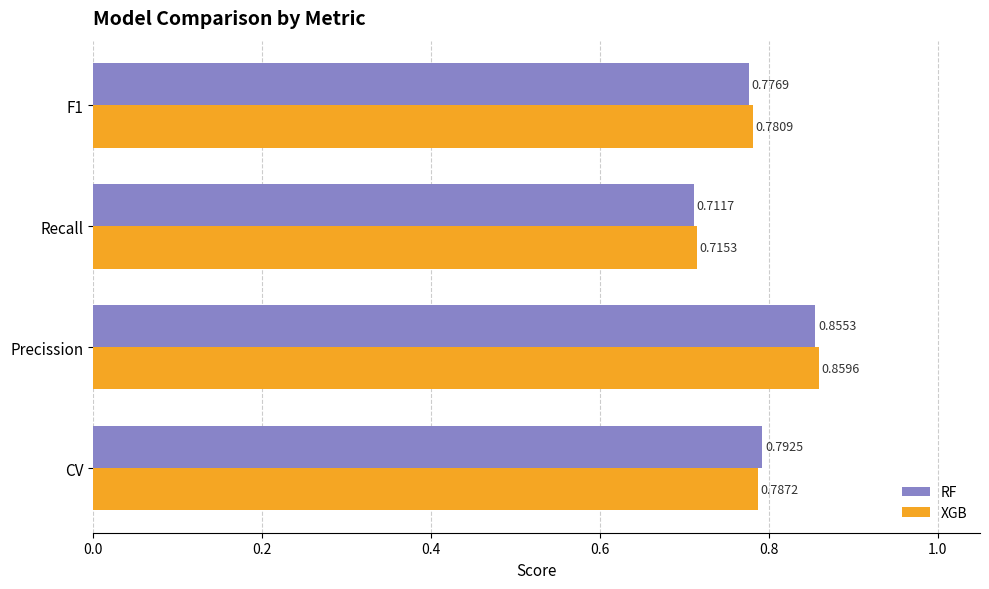

Is the value of XGB at Recall greater than the value of RF at F1?

No